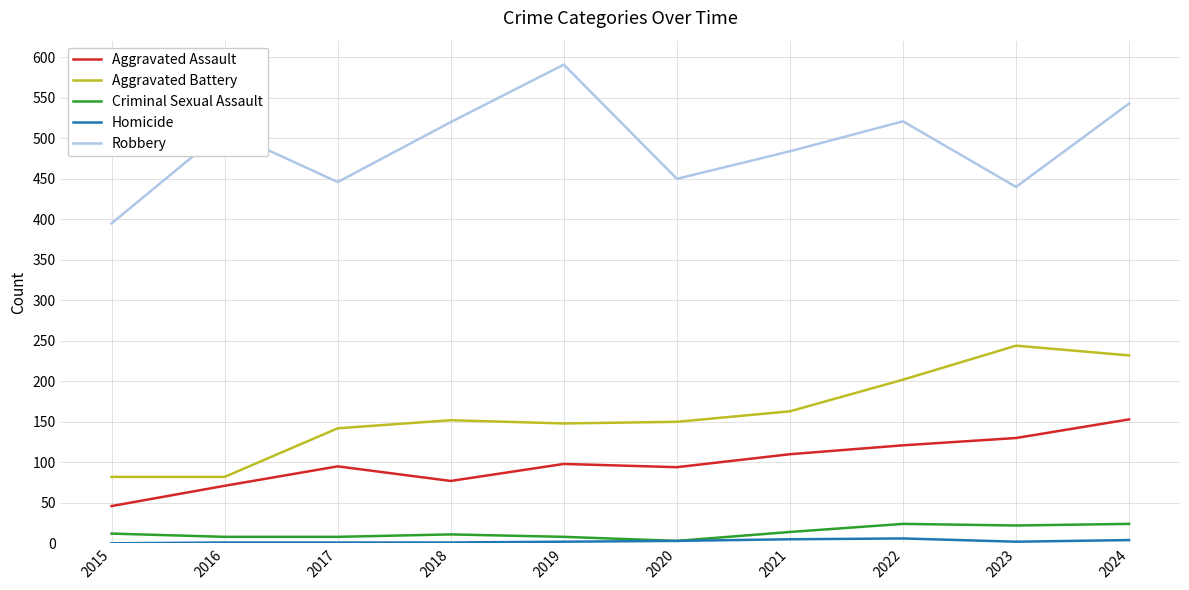

Where is the first local minimum for Robbery?

2017